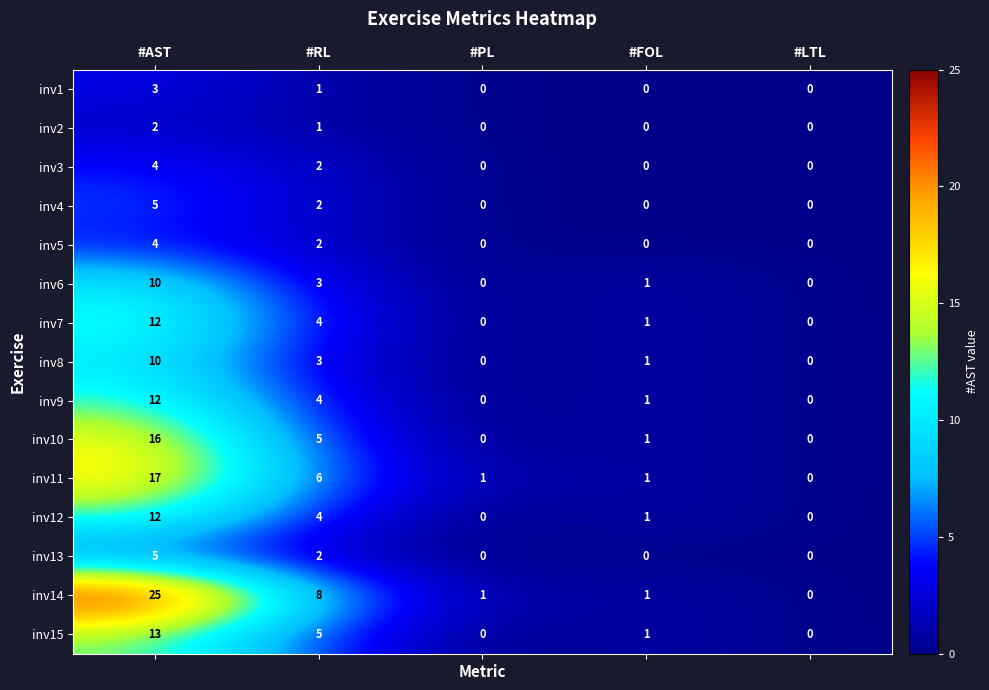

What is the greatest value displayed?

25